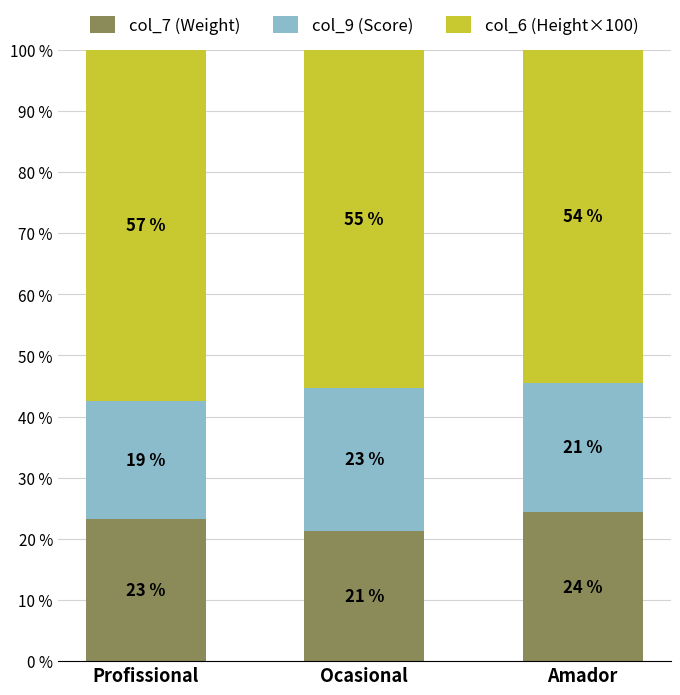

What is the label of the 3rd bar from the right?

Profissional